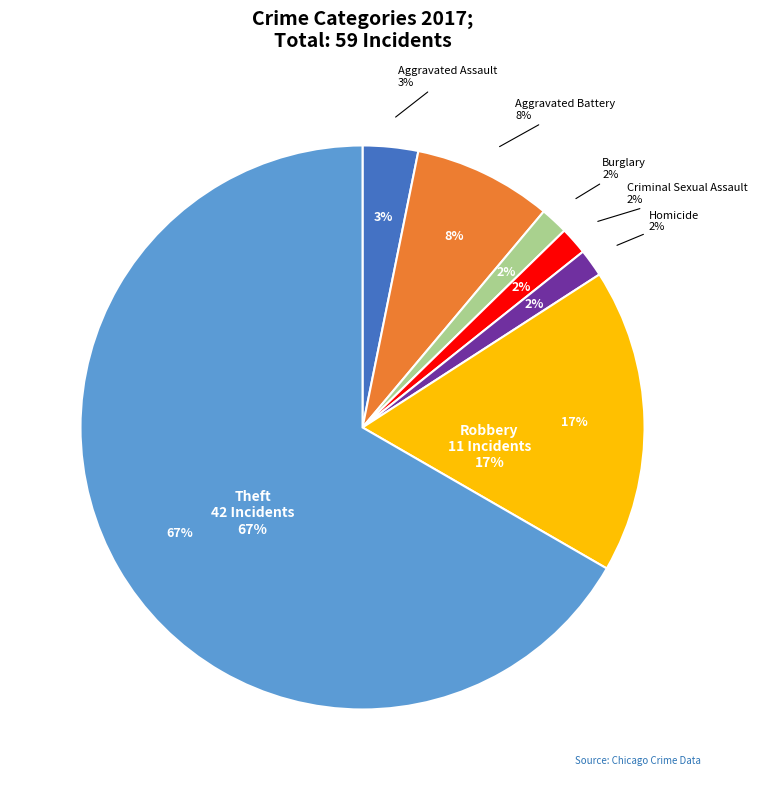

Does Theft account for over 50% of the chart?

Yes